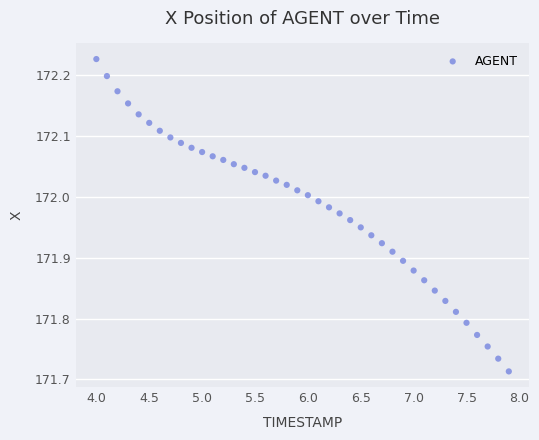

What is the range of Y values (max minus min)?

0.5